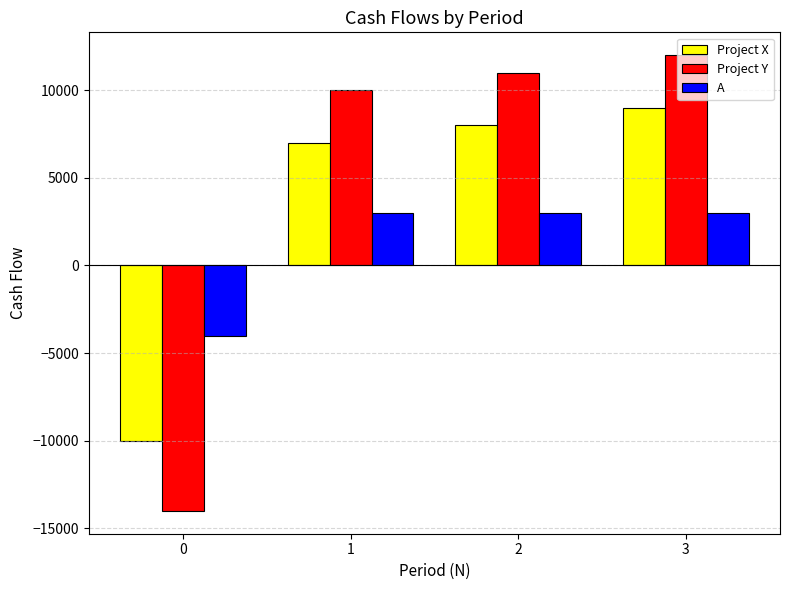

What is the difference between the second highest and minimum values in the Project X series?

18000